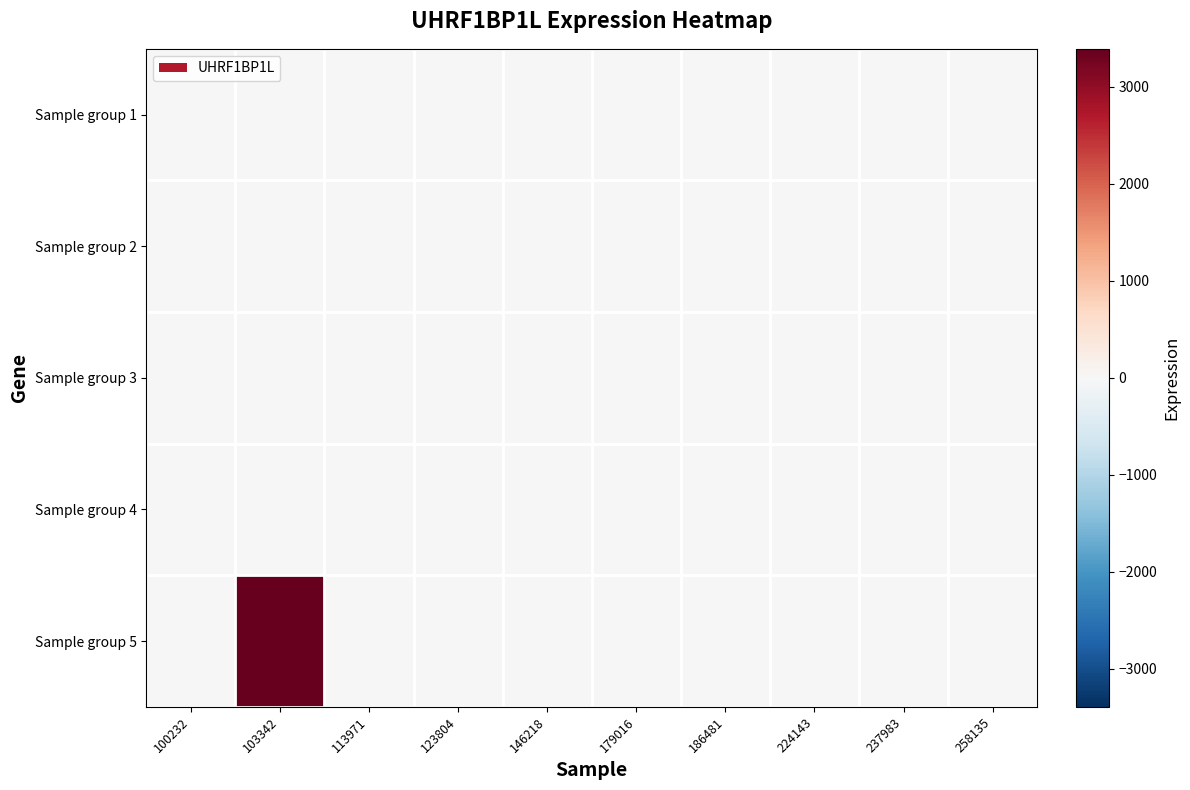

Reading right to left, transcribe all the data shown in this chart.

Sample group 1: 258135=0	237983=0	224143=0	186481=0	179016=0	146218=0	123804=0	113971=0	103342=0	100232=0
Sample group 2: 258135=0	237983=0	224143=0	186481=0	179016=0	146218=0	123804=0	113971=0	103342=0	100232=0
Sample group 3: 258135=0	237983=0	224143=0	186481=0	179016=0	146218=0	123804=0	113971=0	103342=0	100232=0
Sample group 4: 258135=0	237983=0	224143=0	186481=0	179016=0	146218=0	123804=0	113971=0	103342=0	100232=0
Sample group 5: 258135=0	237983=0	224143=0	186481=0	179016=0	146218=0	123804=0	113971=0	103342=3392	100232=0